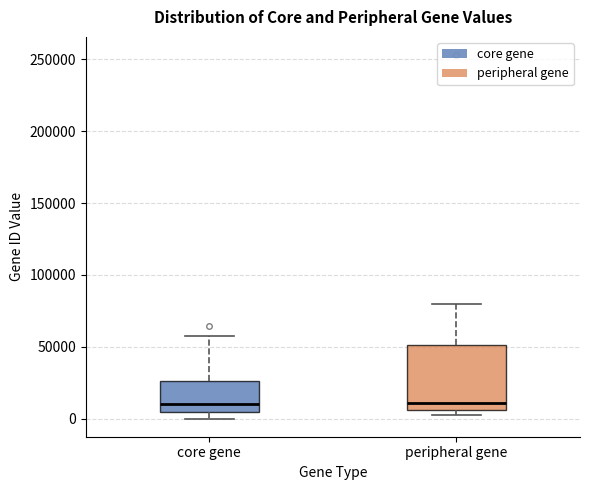

Reading left to right, read every box against the y-axis: the position of its median line, the range the box covers, and the ends of its whiskers. The values are not printed on the chart, so give them approximately, as read against the axis.

core gene: median 10000, box 5000 to 25000, whiskers 0 to 60000
peripheral gene: median 10000, box 5000 to 50000, whiskers 5000 (just below the box's lower edge) to 80000